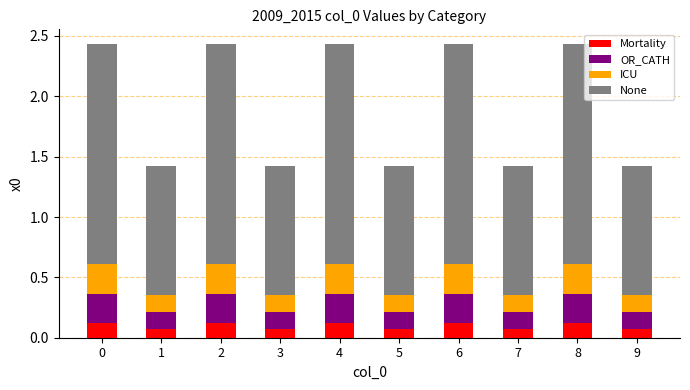

Count the Mortality values in the range 0 to 1.

10